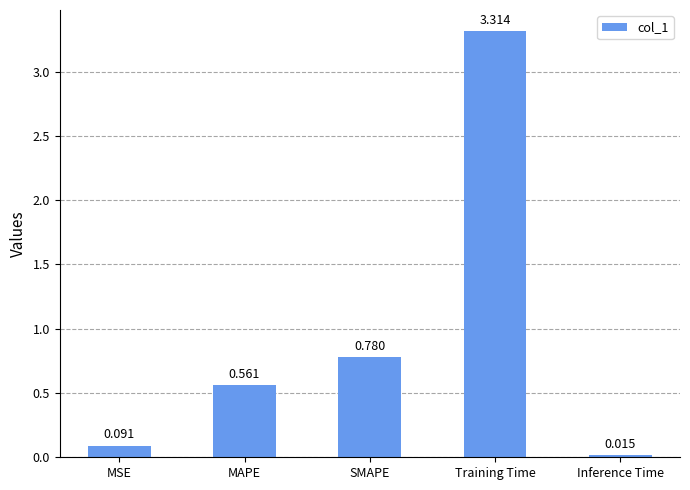

Are the bars grouped side by side (vs. stacked)?

No